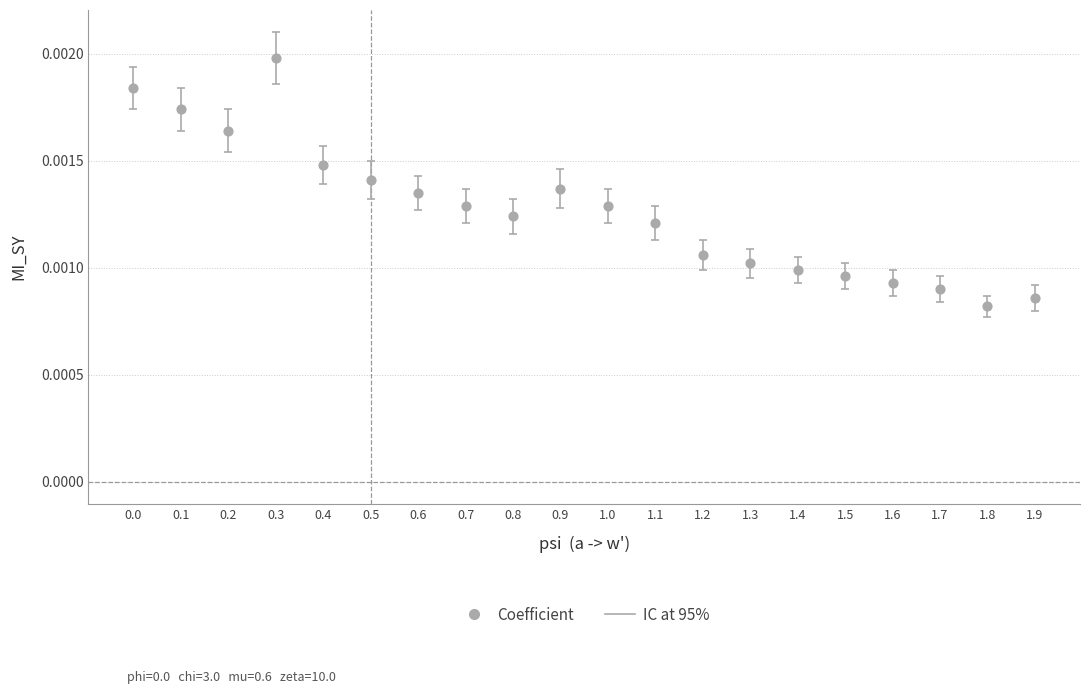

How many points are shown in the scatter plot?

20